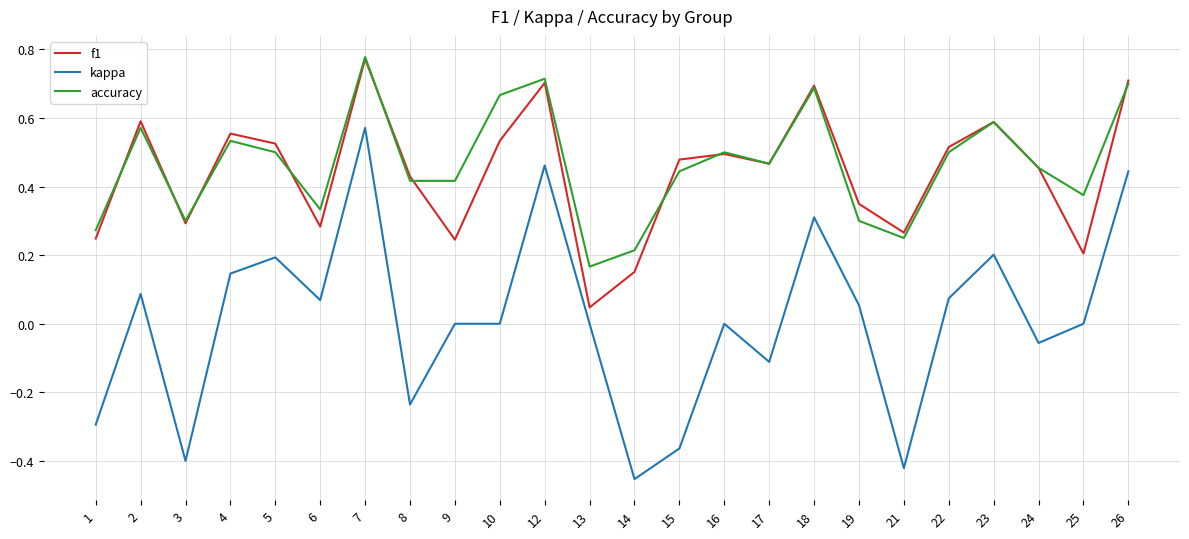

True or false: f1 and kappa intersect in this chart.

False